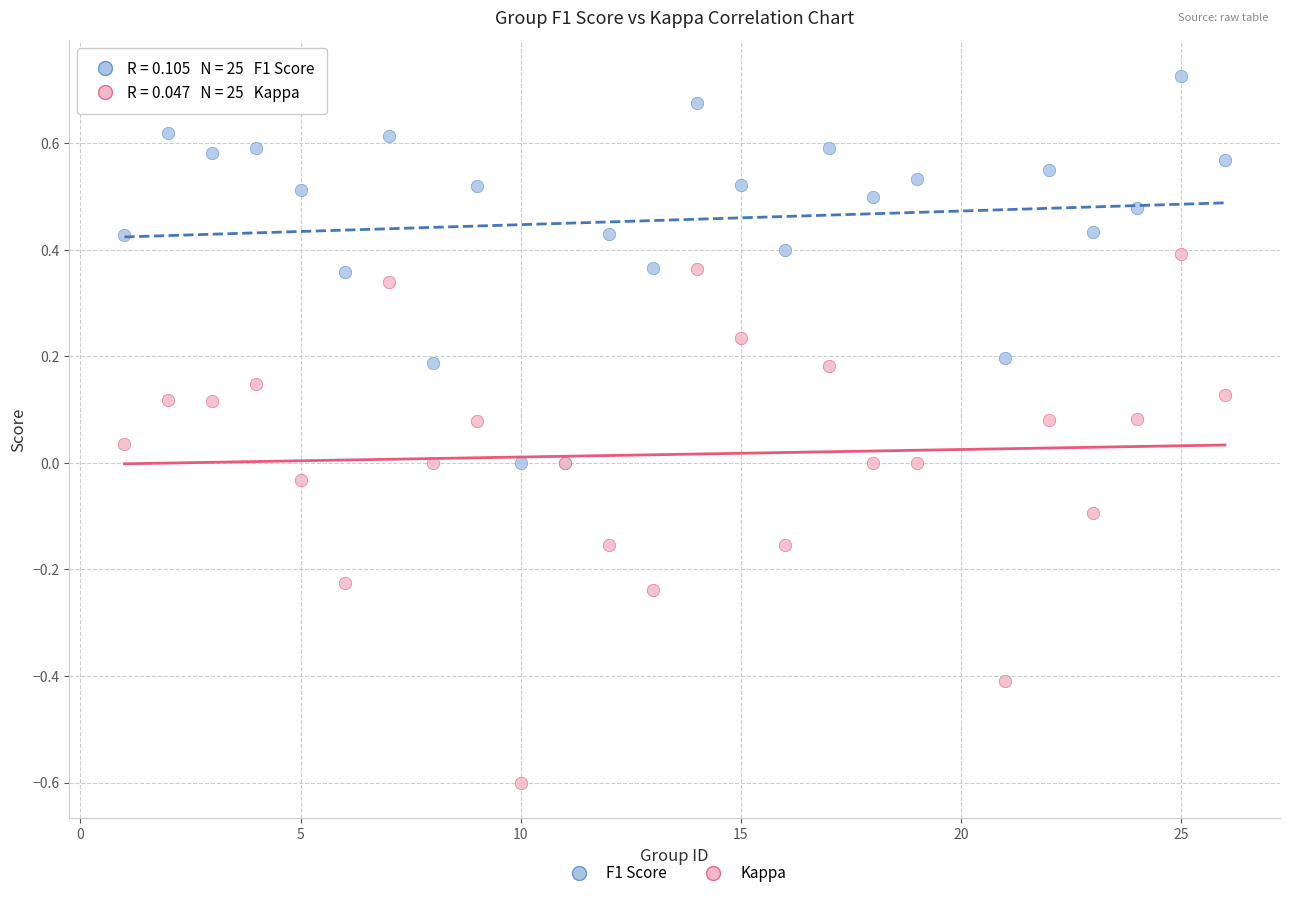

What is the X range (max minus min) for the scatter plot?

25.0